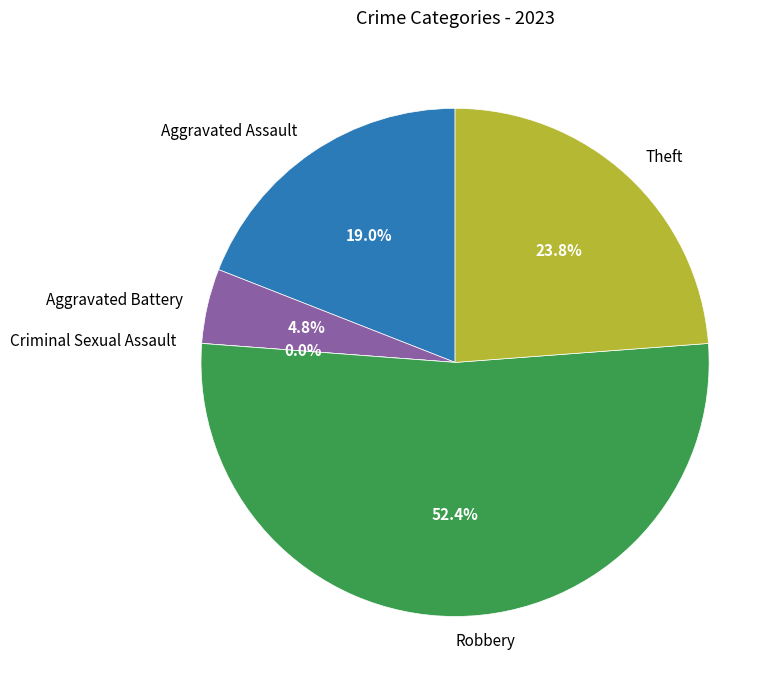

What percentage is NOT represented by Theft?

76.2%